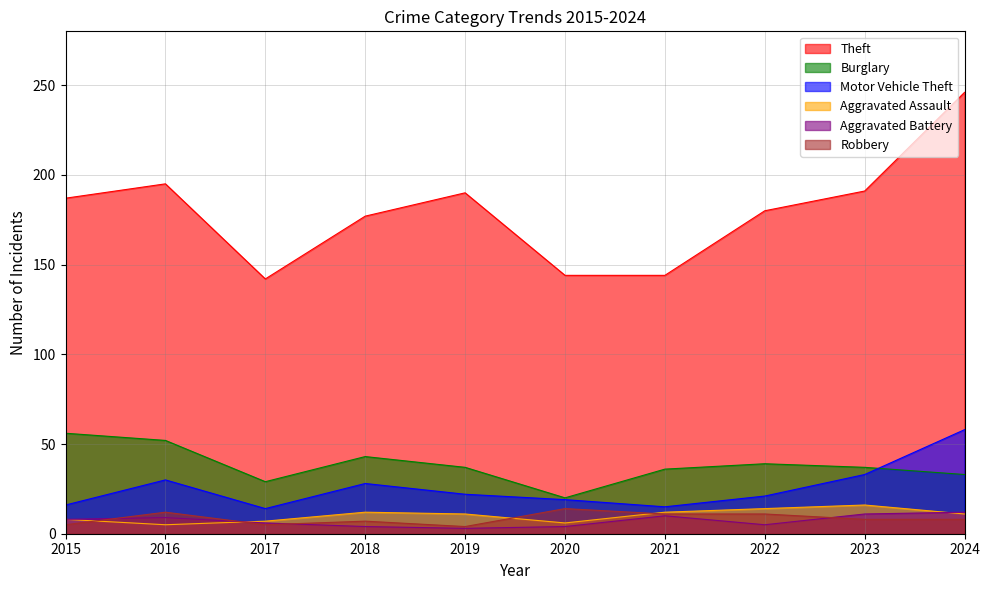

What is the value of the Theft point at the 6th from the left?

144